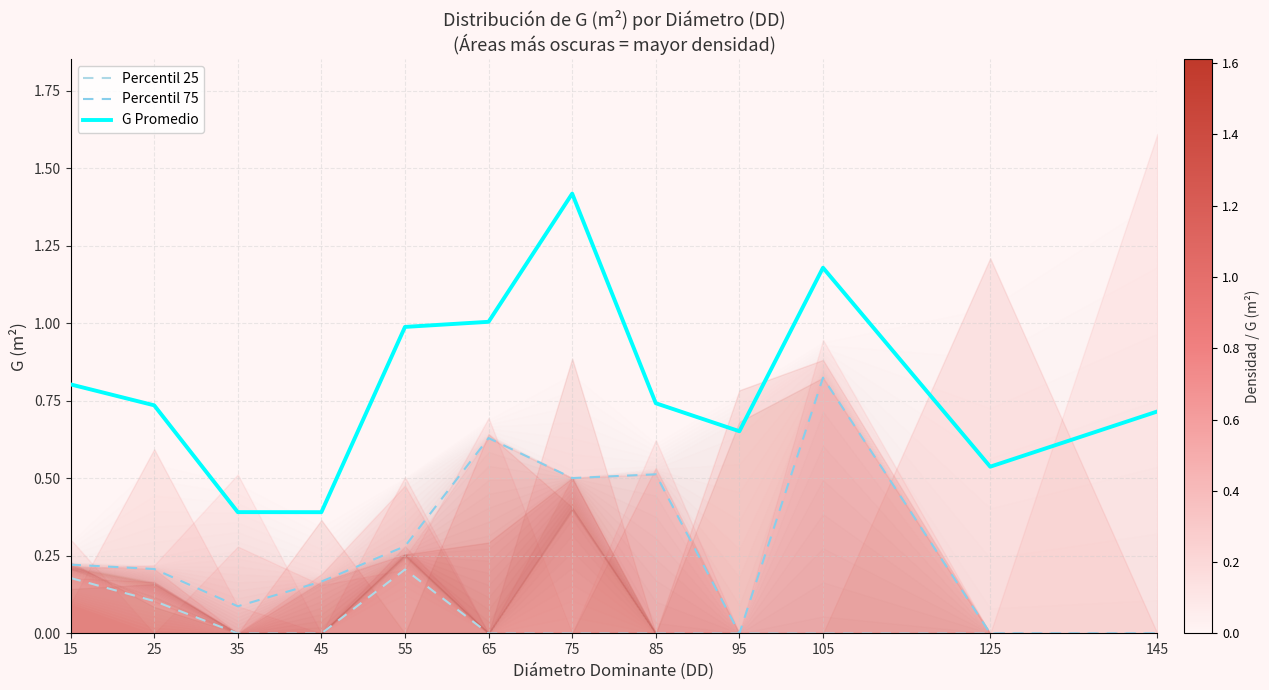

Which category has the lowest value across all series?

35